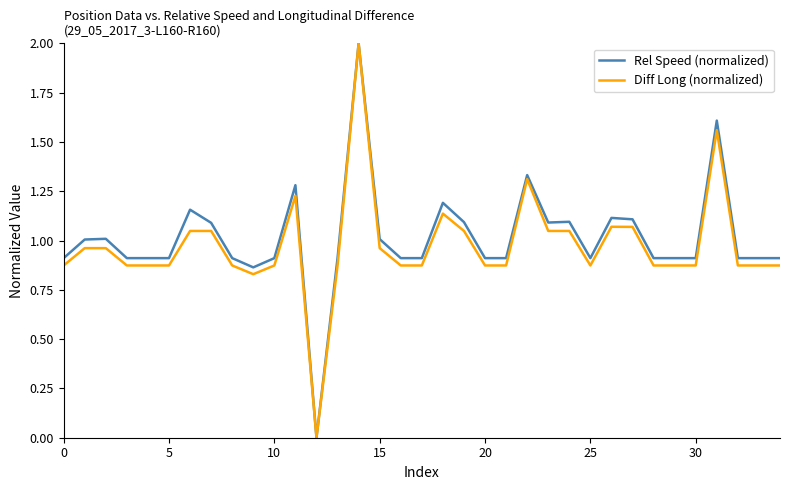

What is the highest value of the Rel Speed (normalized) series?

2.0